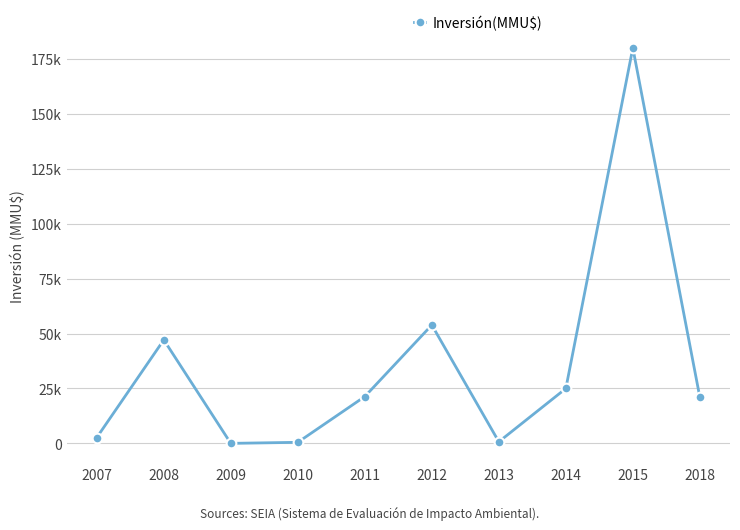

Is this an area chart (filled region under the line)?

No